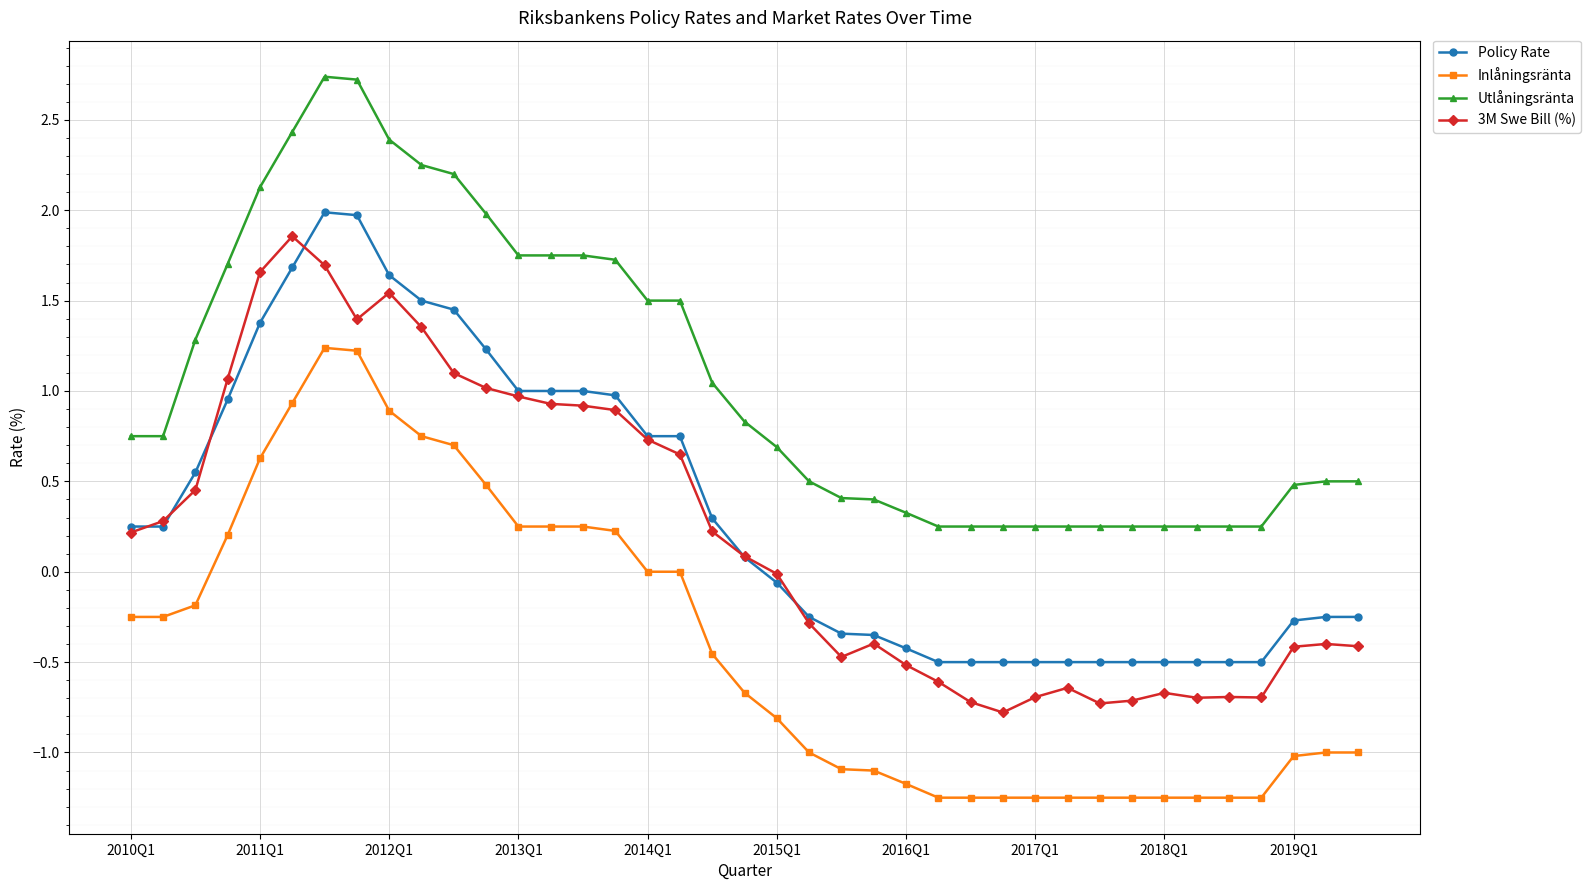

What is the value of the Inlåningsränta point at the 6th from the left?

0.9